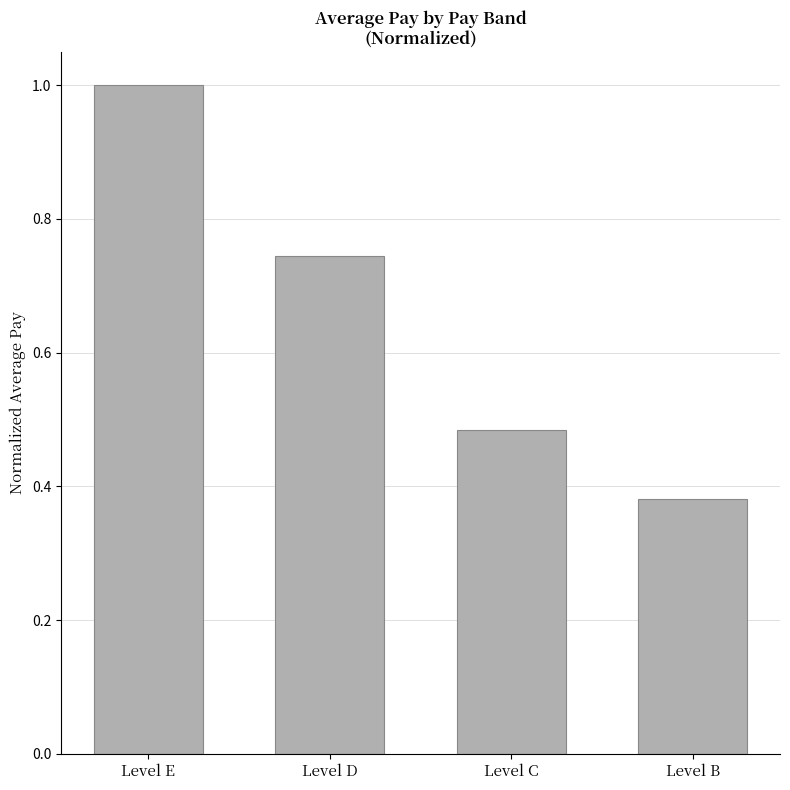

What is the value of the 1st bar from the left?

1.0